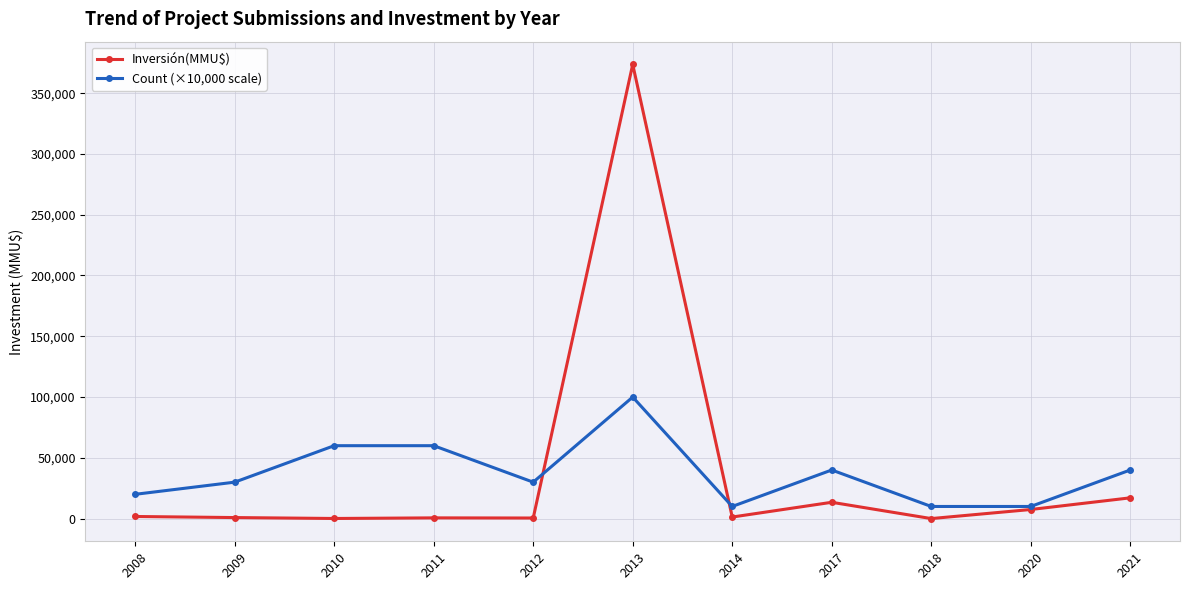

Where do Inversión(MMU$) and Count (×10,000 scale) first cross each other?

2012 and 2013